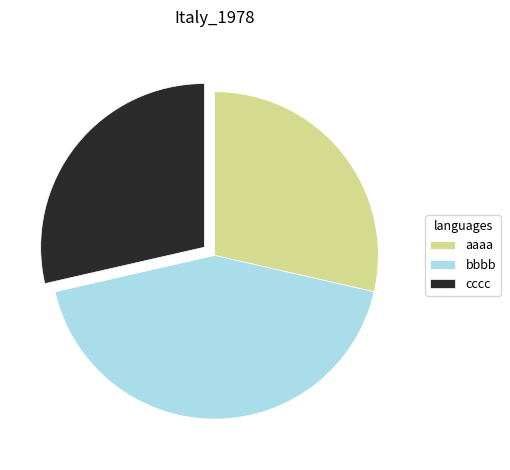

Between bbbb and aaaa, which is larger?

bbbb